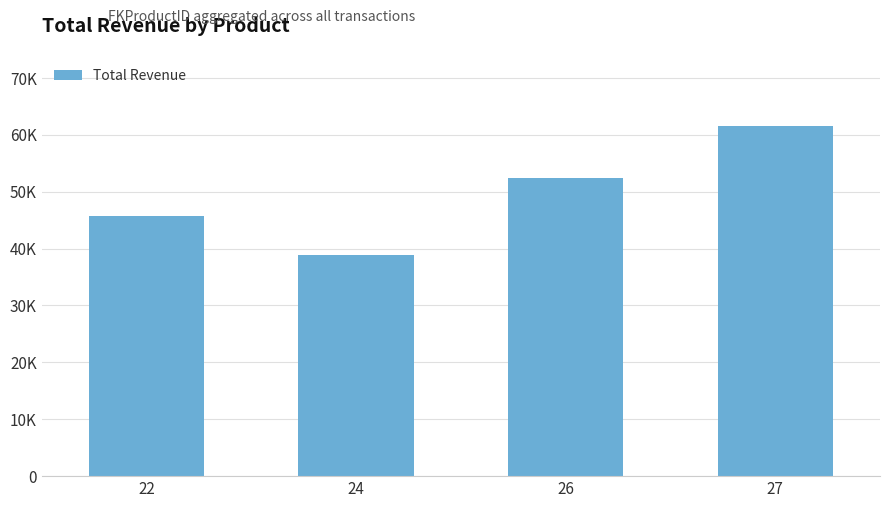

Reading right to left, what are all the values shown in this chart?

27=61450	26=52340	24=38920	22=45678